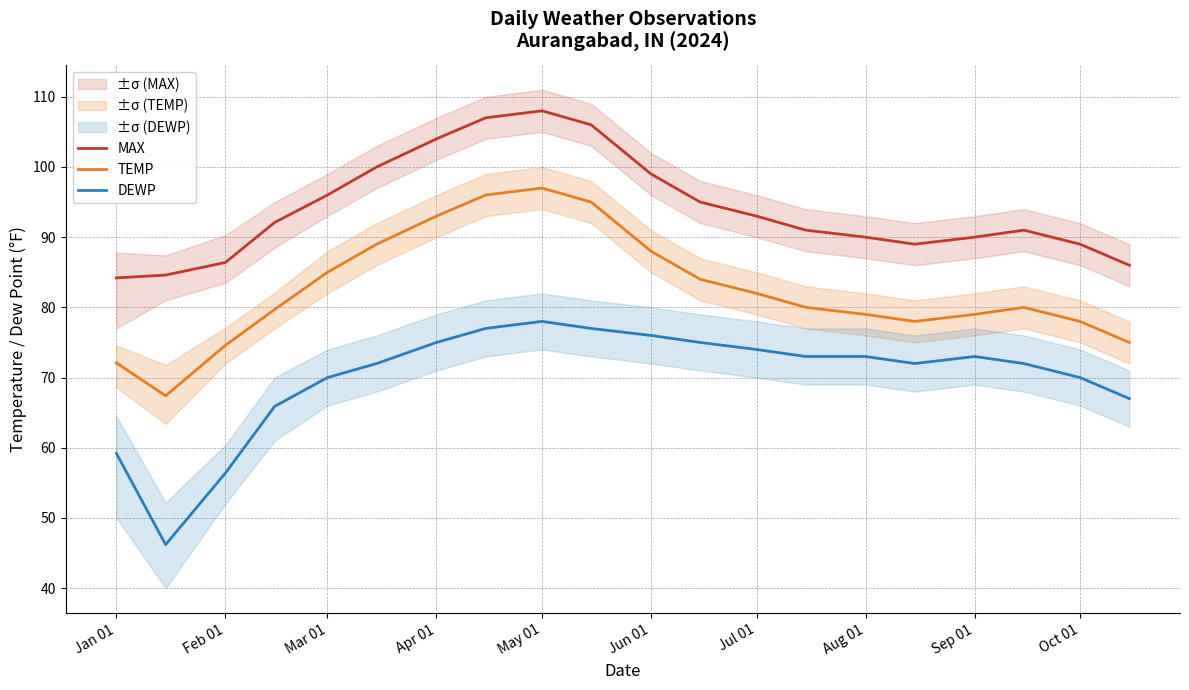

True or false: TEMP and MAX intersect in this chart.

False